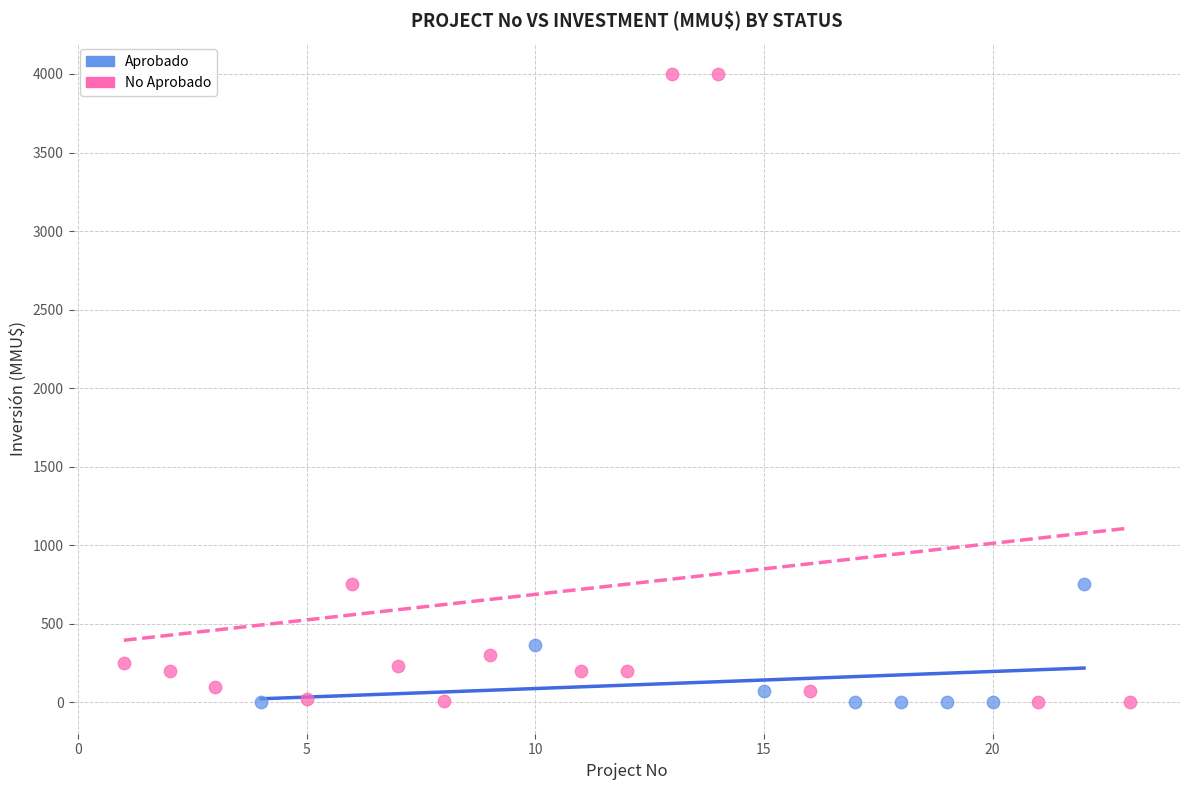

Which series contains the highest Y value?

No Aprobado